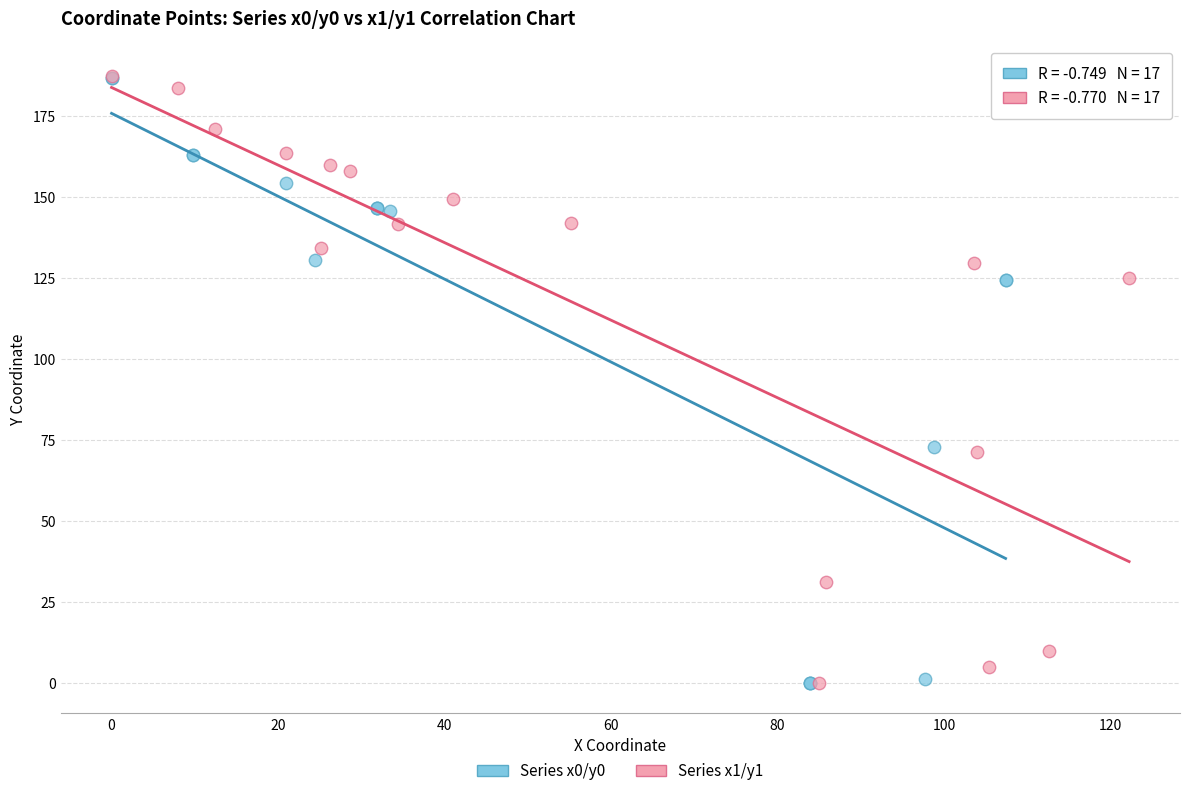

What are all the series names shown in the legend?

Series x0/y0, Series x1/y1